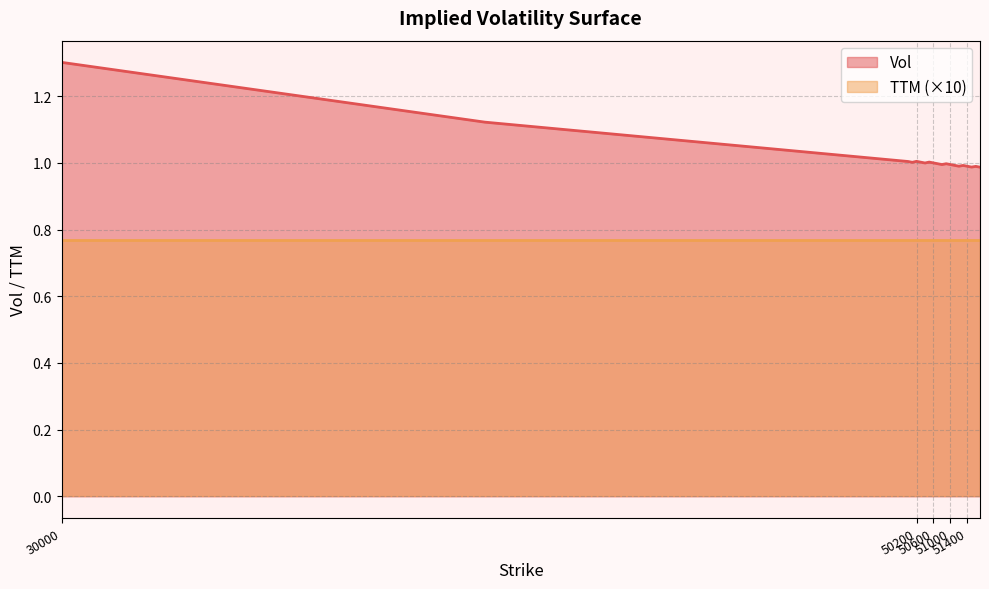

At which label is the value closest to 1?

50600